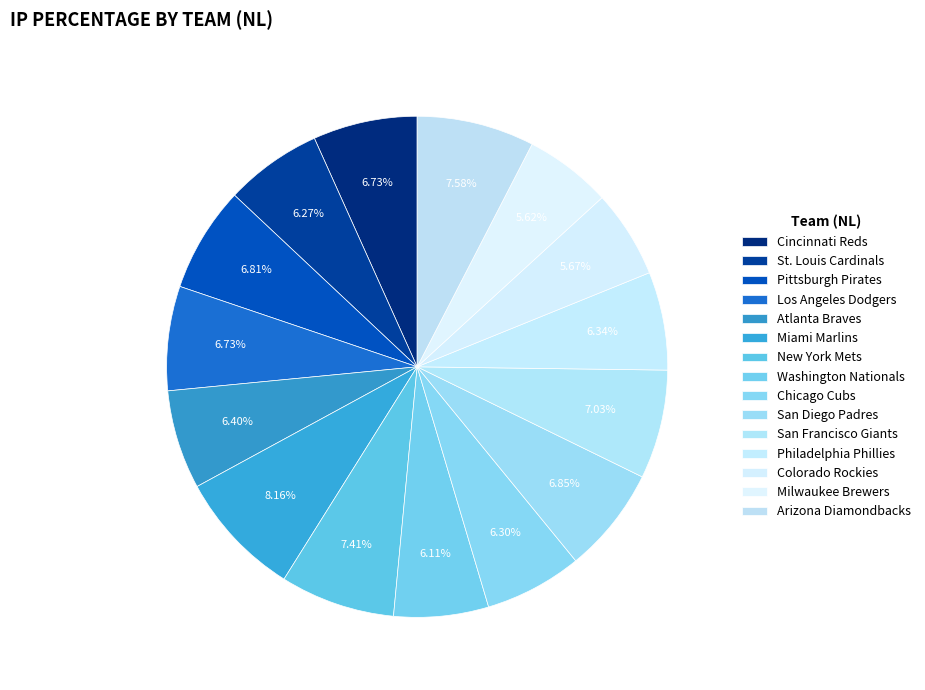

How many segments does this pie chart have?

15